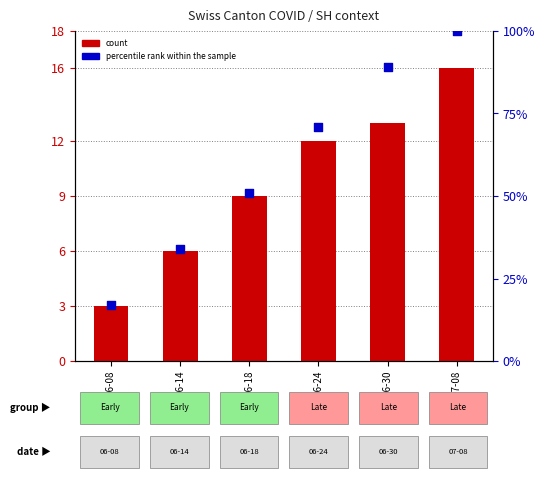

At which category is the sum across all series the highest?

2020-07-08